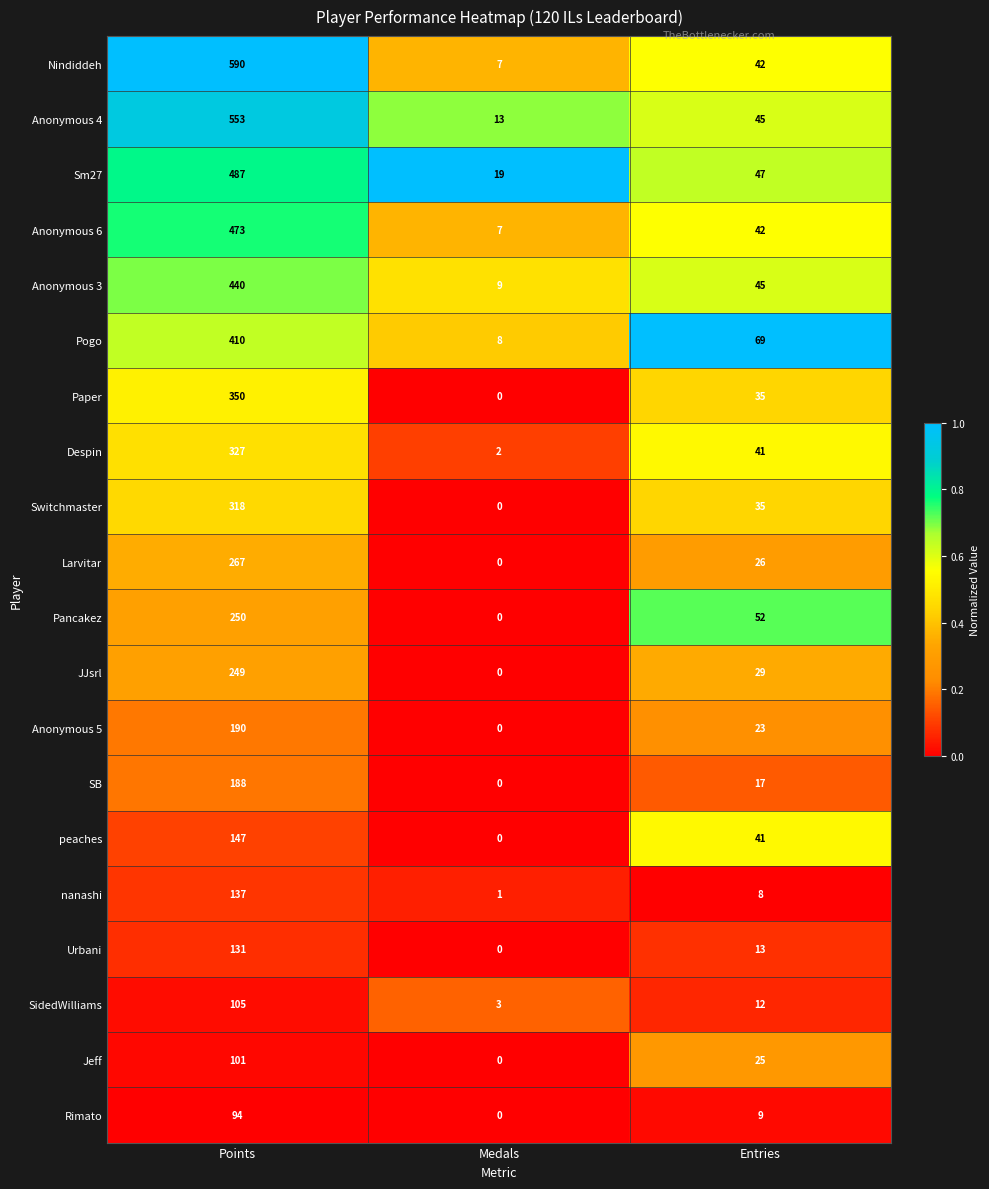

How many categories are shown in the chart?

3